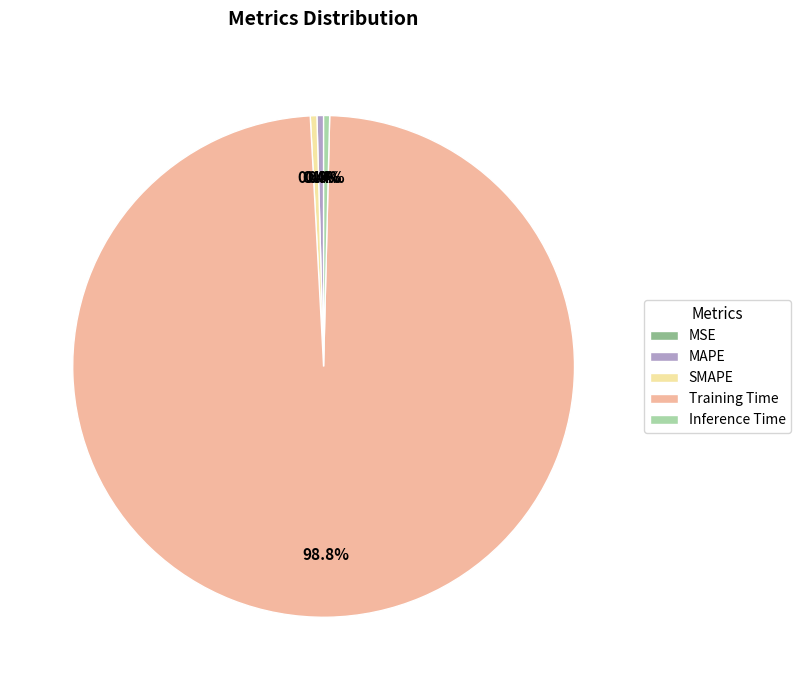

Does Inference Time represent more than half of the total?

No